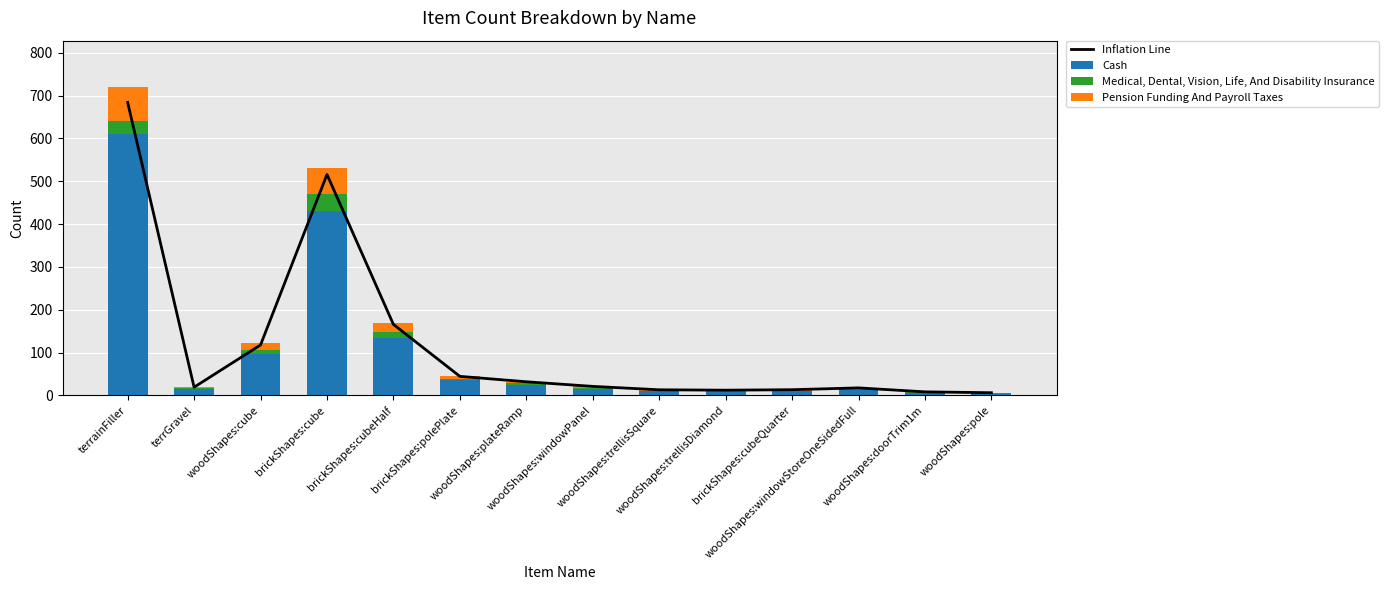

What is the average value of the Medical, Dental, Vision, Life, And Disability Insurance series?

8.1